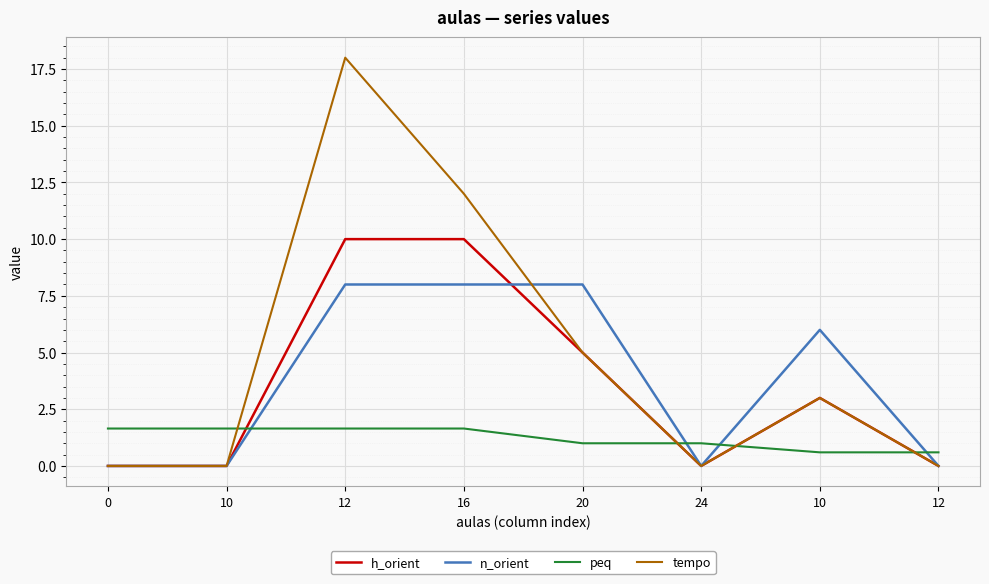

How many lines are shown in the chart?

4